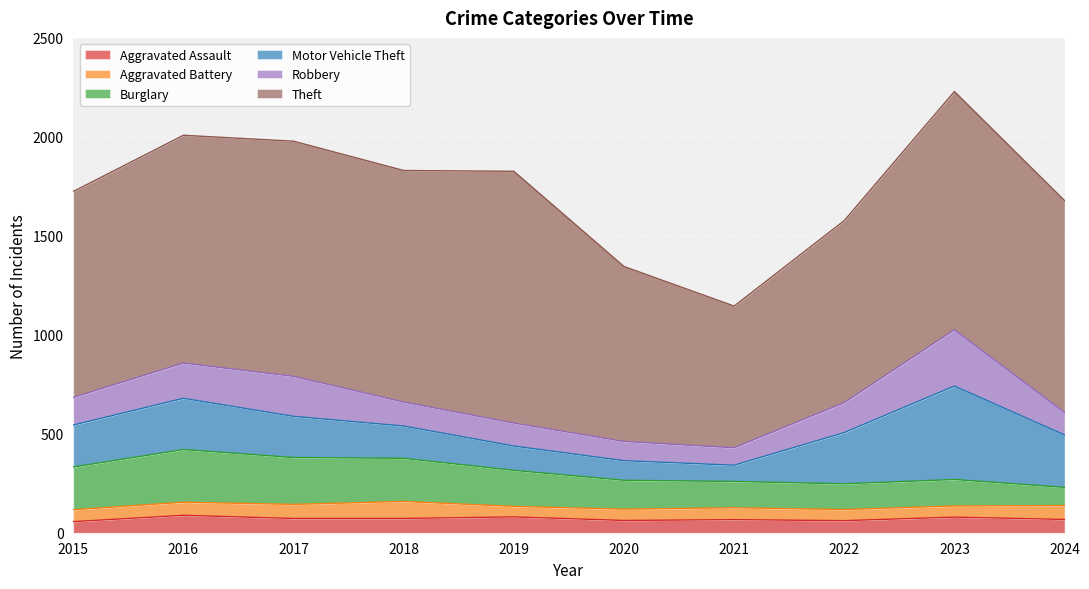

How many data points in Aggravated Battery are less than 60?

4